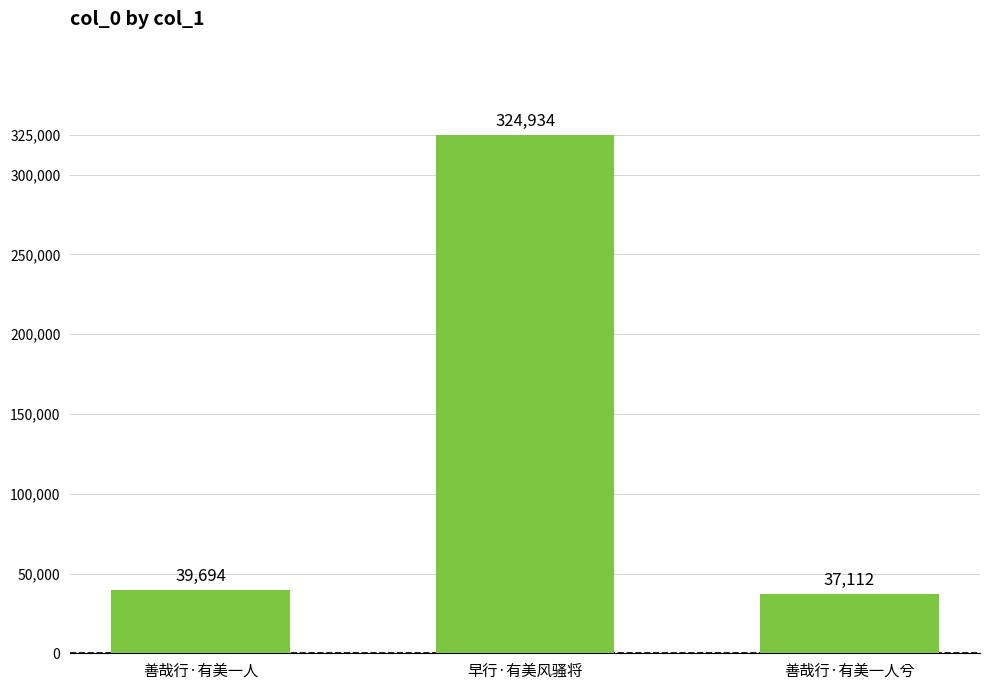

Between 早行·有美风骚将 and 善哉行·有美一人兮, which is larger?

早行·有美风骚将